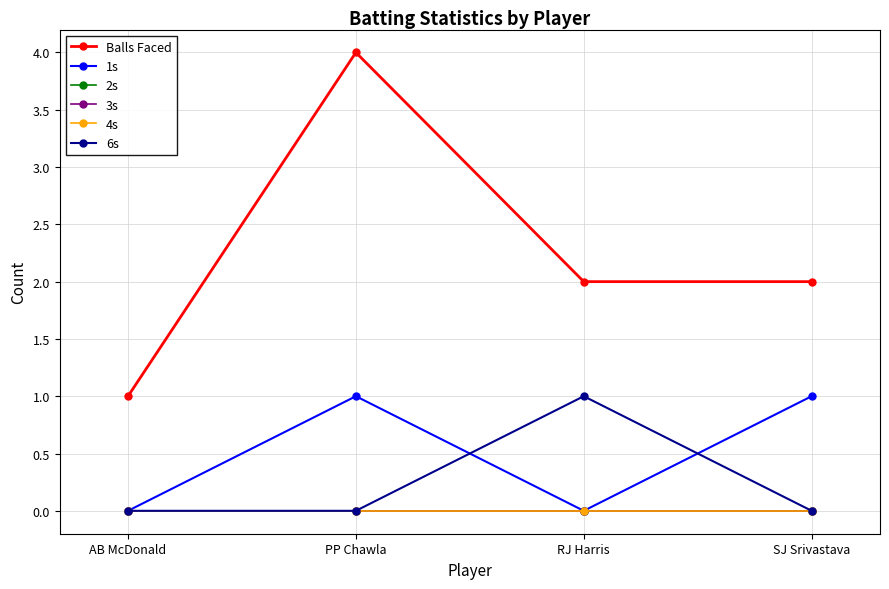

What is the spread (max minus min) of values at RJ Harris?

2